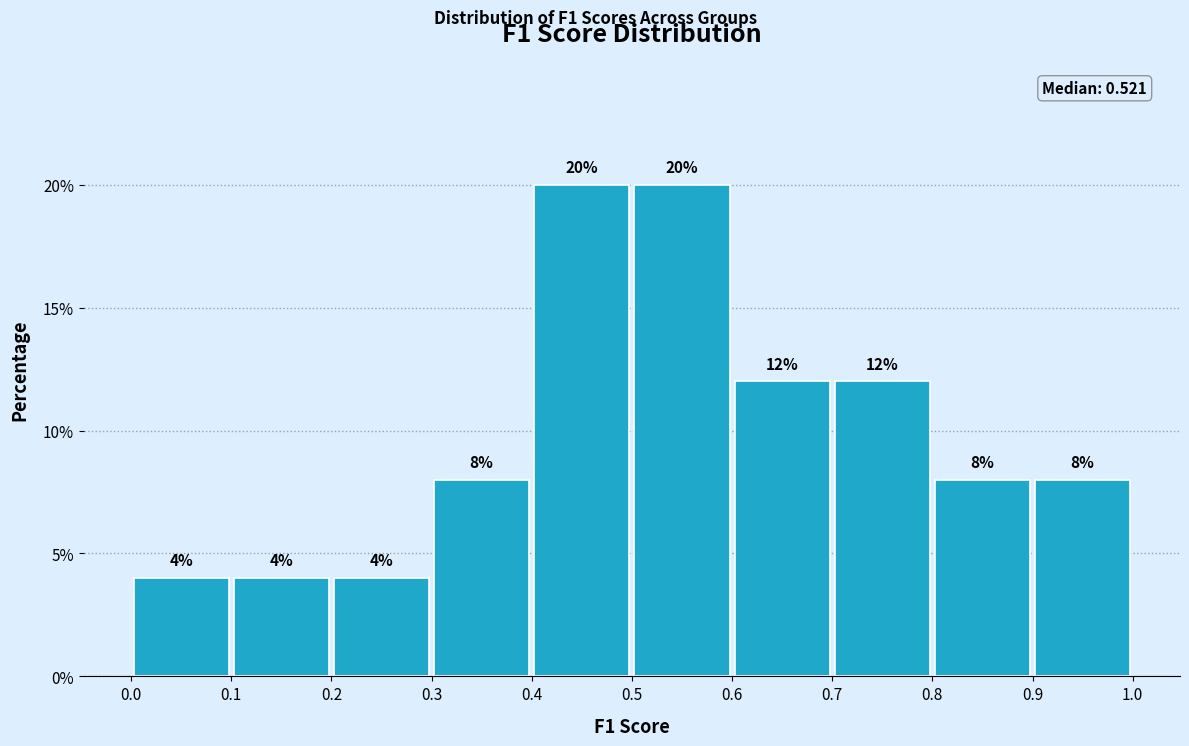

How tall is the bar that spans 0.4 to 0.5 on the x-axis?

20